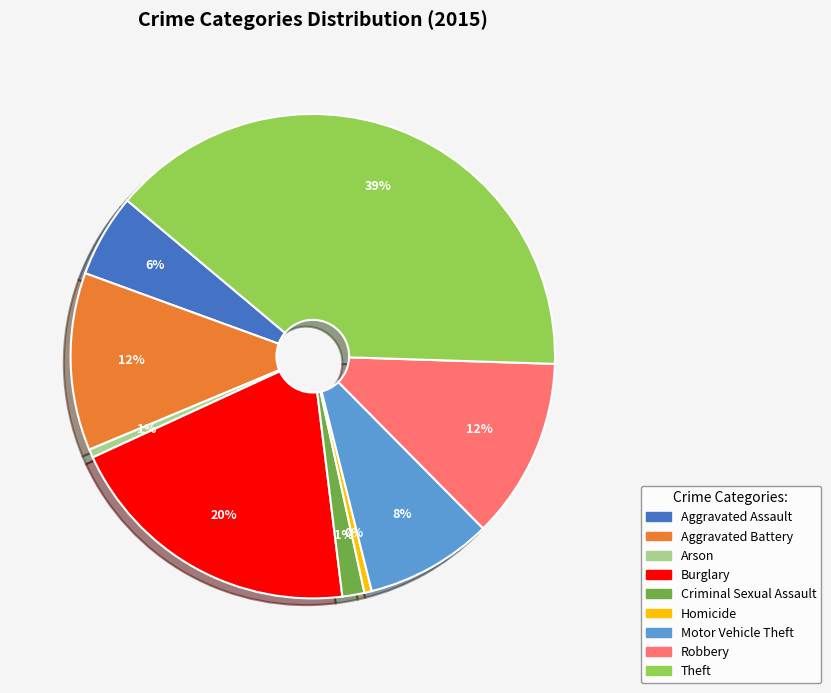

Is the sum of Arson and Robbery greater than half?

No